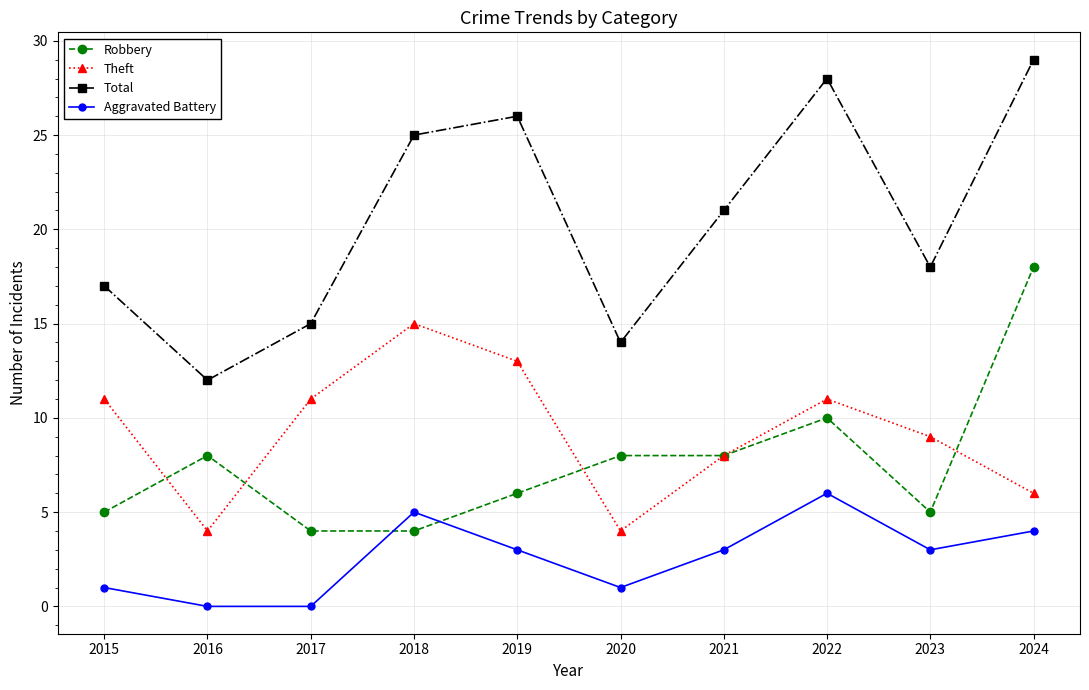

Reading right to left, list all the values displayed in this chart.

Robbery: 18	5	10	8	8	6	4	4	8	5
Theft: 6	9	11	8	4	13	15	11	4	11
Total: 29	18	28	21	14	26	25	15	12	17
Aggravated Battery: 4	3	6	3	1	3	5	0	0	1